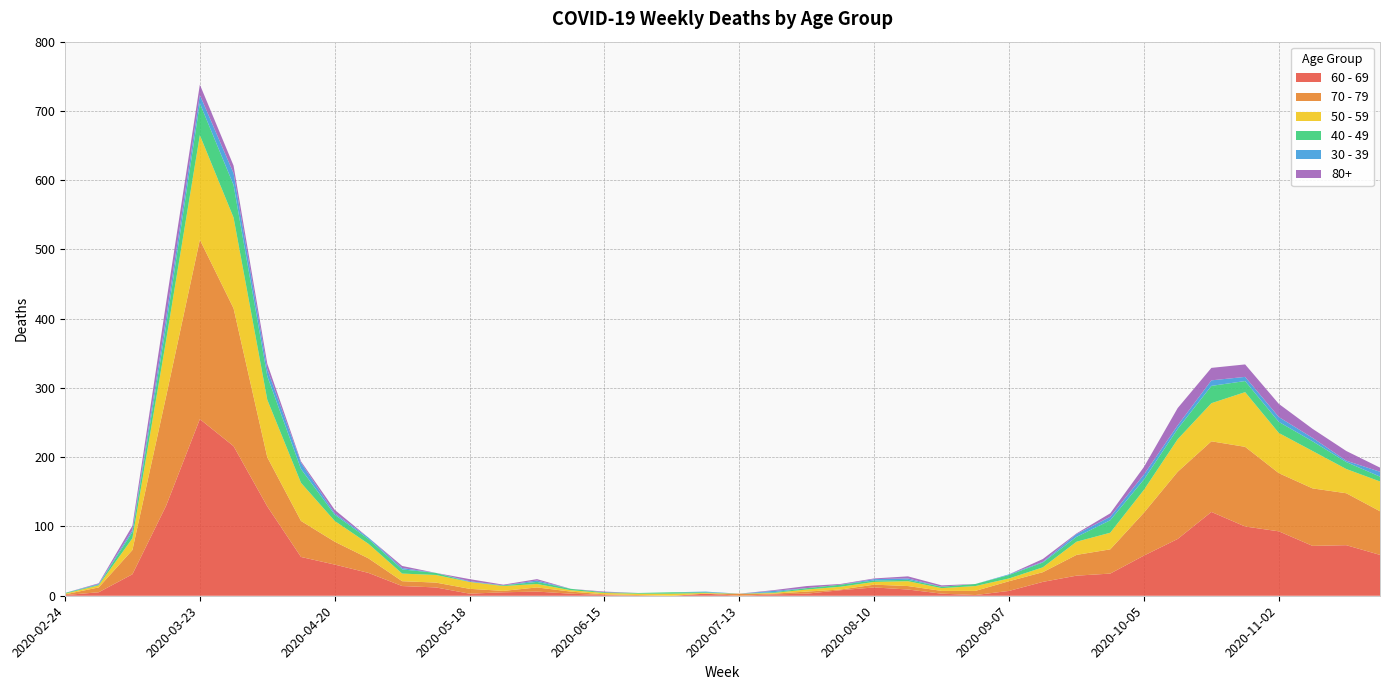

Reading right to left, what are all the values shown in this chart?

60 - 69: 59	73	72	93	100	121	82	58	32	29	20	7	1	3	9	12	8	3	2	0	3	0	0	1	3	6	5	3	12	14	33	45	56	129	216	255	130	31	5	1
70 - 79: 63	75	83	84	115	102	97	62	35	30	14	14	6	4	5	4	1	3	1	3	0	0	1	1	3	6	2	7	7	7	21	33	52	71	199	259	158	35	7	1
50 - 59: 43	35	54	58	79	55	47	33	24	19	7	4	7	4	7	4	4	3	1	0	1	3	2	2	2	5	7	10	11	11	21	30	55	83	131	151	81	17	3	1
40 - 49: 7	10	14	16	16	25	15	15	18	7	7	5	3	2	2	2	3	2	1	0	1	2	1	1	2	3	1	0	3	6	7	9	20	34	47	46	21	9	1	1
30 - 39: 7	2	5	7	6	8	5	7	5	4	1	1	0	0	2	2	0	0	2	0	1	0	0	0	0	2	0	1	0	2	2	2	9	10	17	12	12	3	1	0
80+: 6	14	13	19	18	18	25	11	5	1	4	0	0	2	3	1	1	3	1	0	0	0	0	1	0	2	1	3	0	3	0	5	2	8	11	15	21	6	1	0